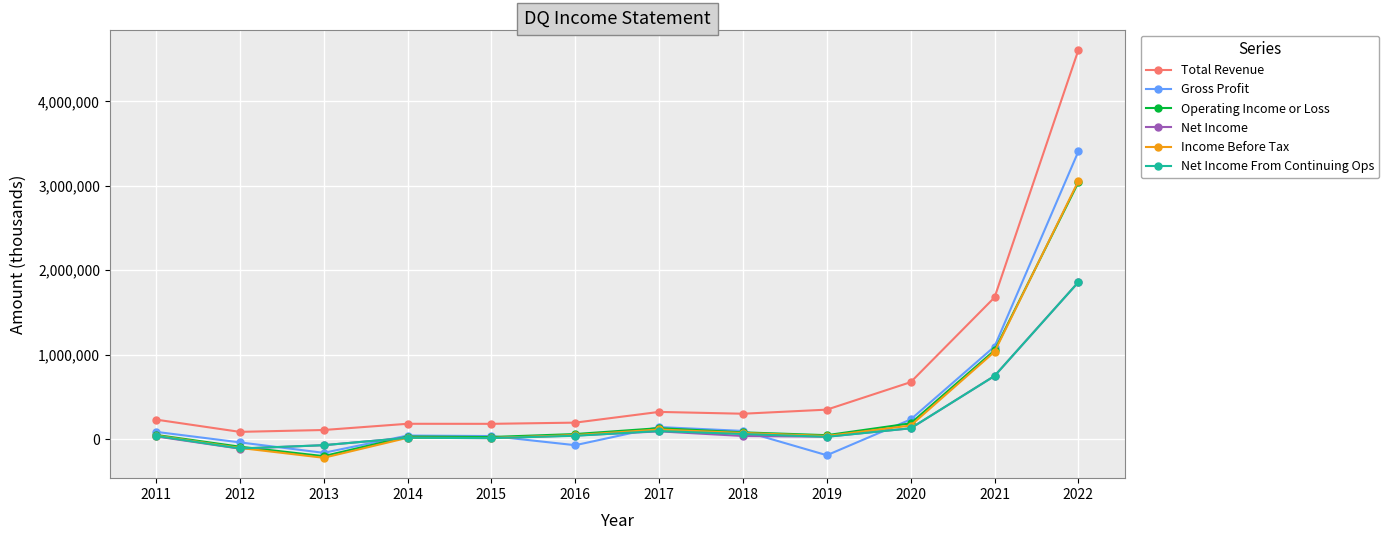

What value does the Gross Profit series have at 2022?

3407900